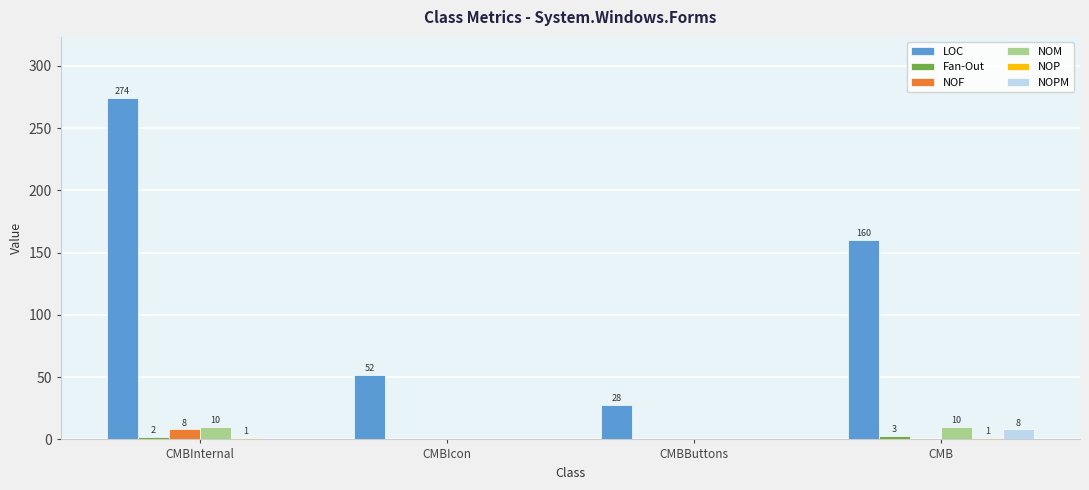

How many categories are shown in the chart?

4